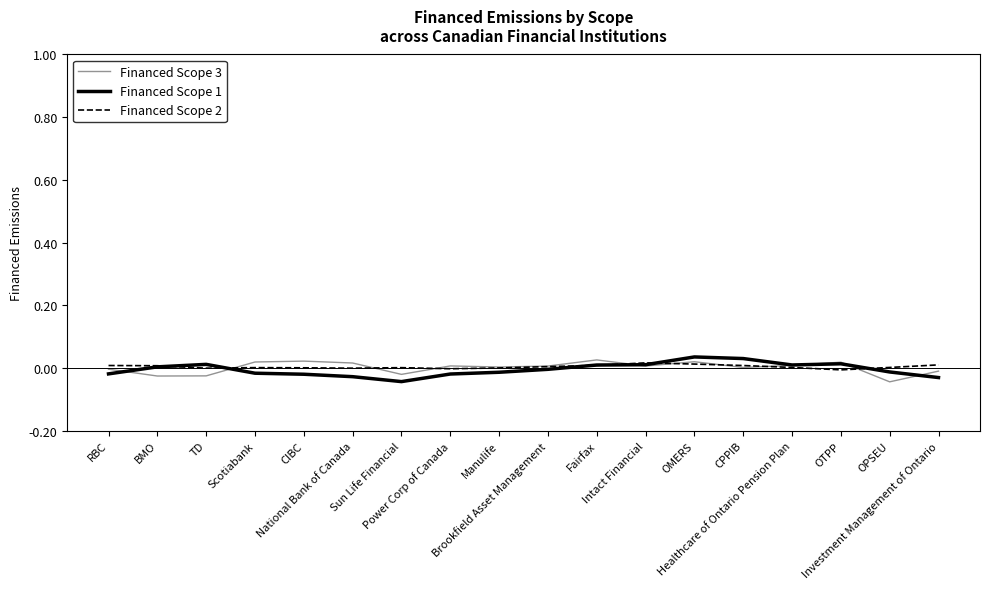

What position from the right is RBC?

18